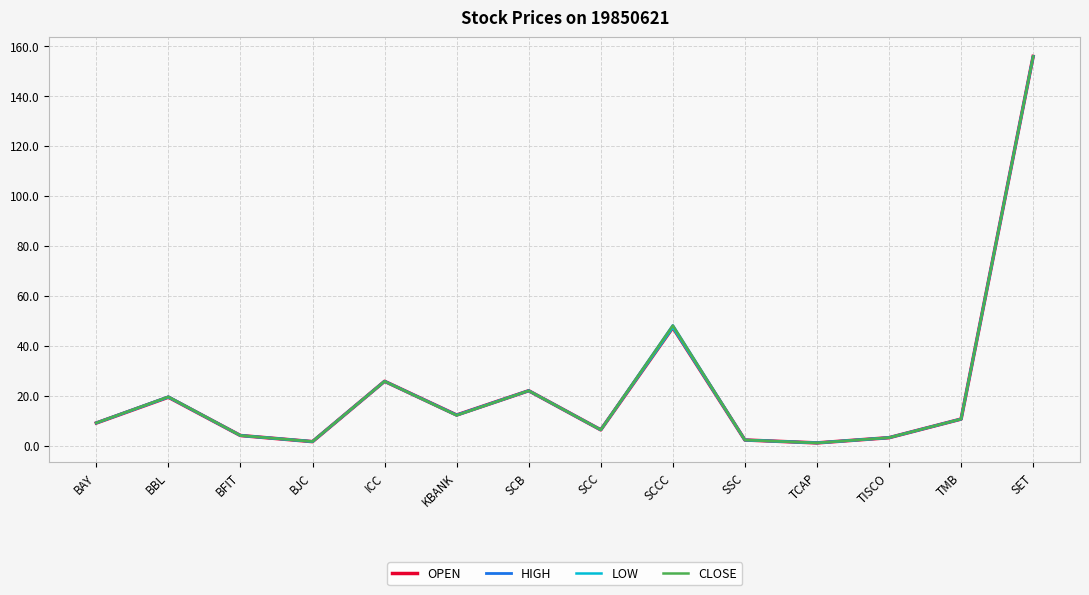

At which label does OPEN first exceed 10?

BBL